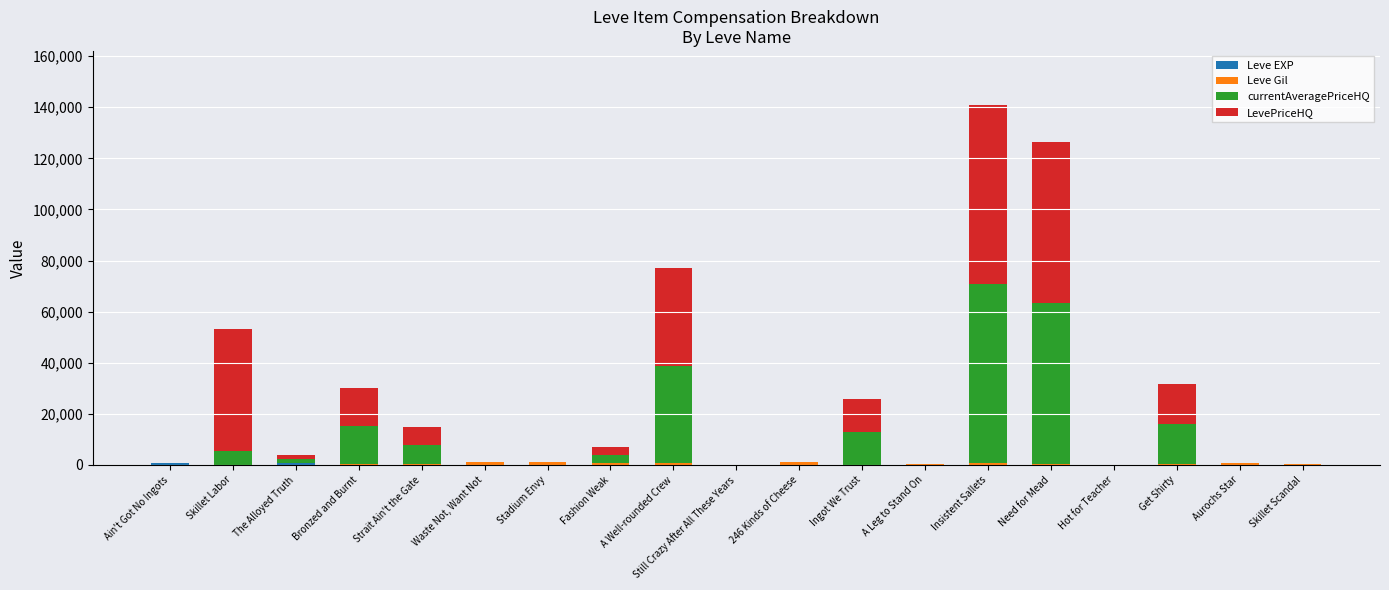

At which category is the sum across all series the highest?

Insistent Sallets